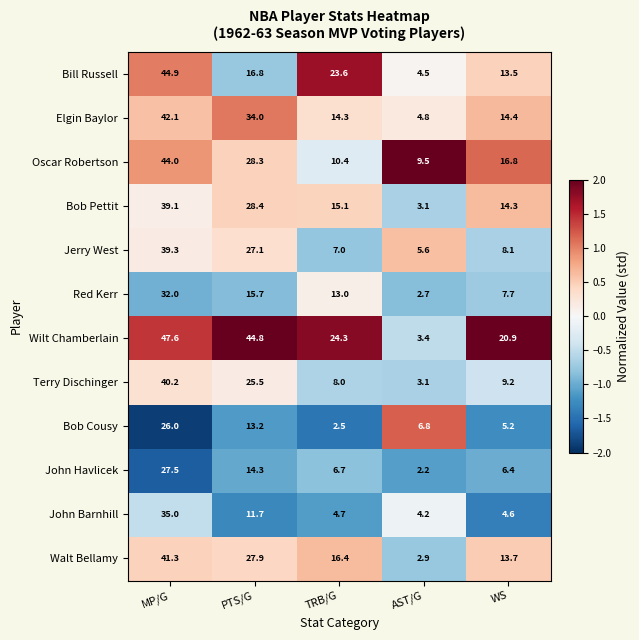

At which label is Bob Pettit closest to 21?

TRB/G